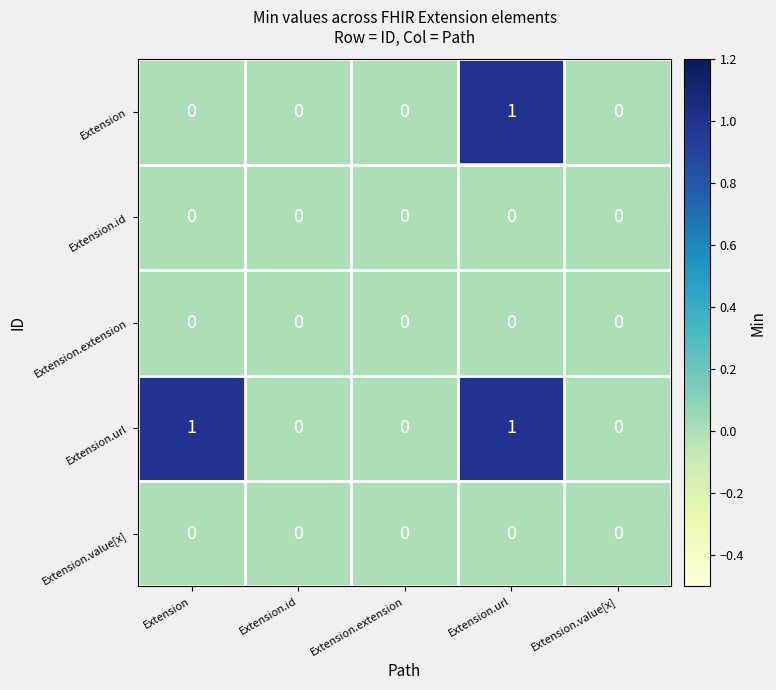

Which series has the largest total across all categories?

Extension.url